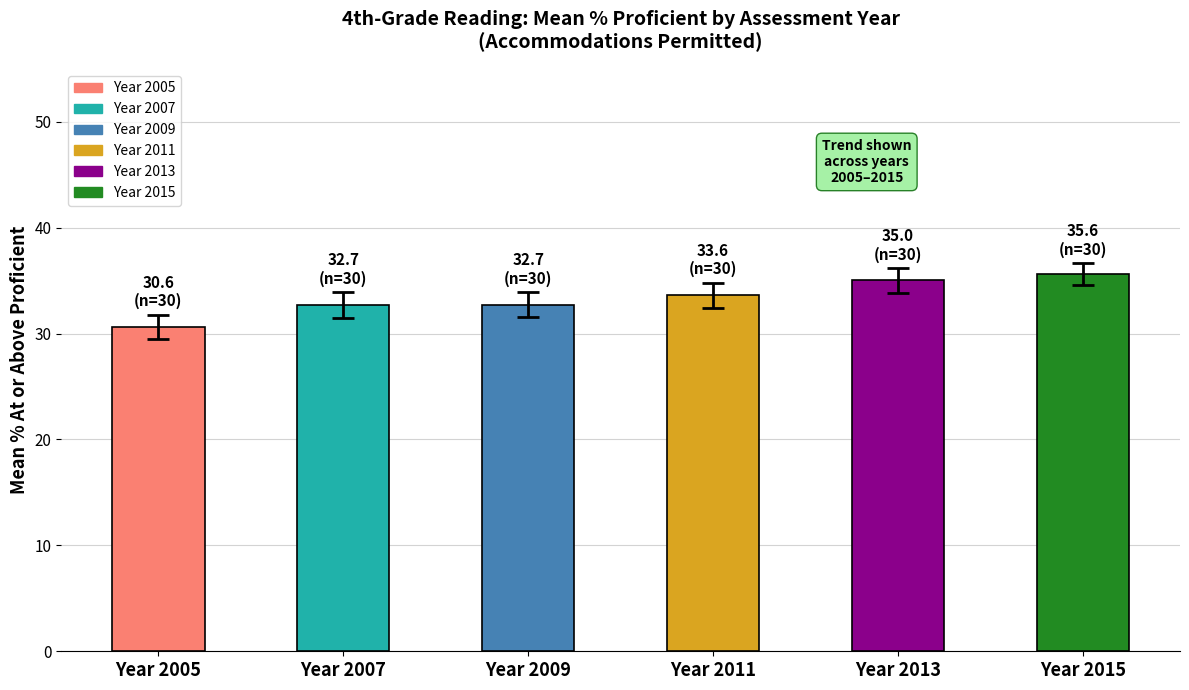

What is the difference between the values at Year 2015 and Year 2007?

2.9